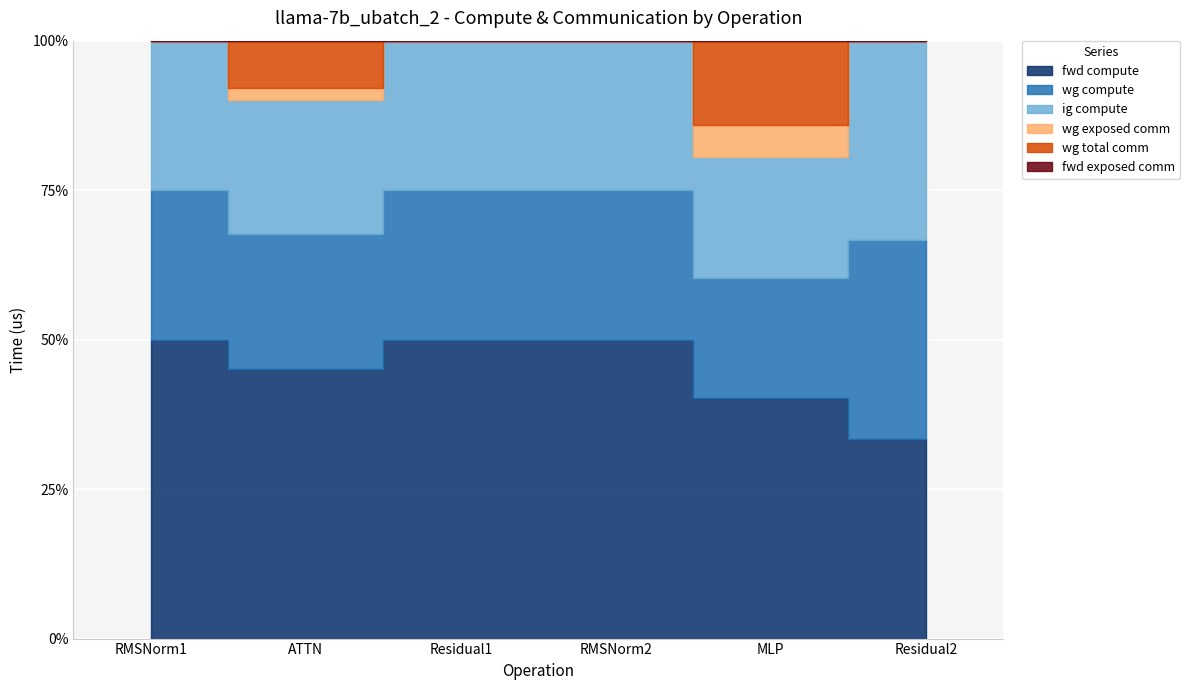

Which has a higher value, Residual2 or Residual1?

Residual1